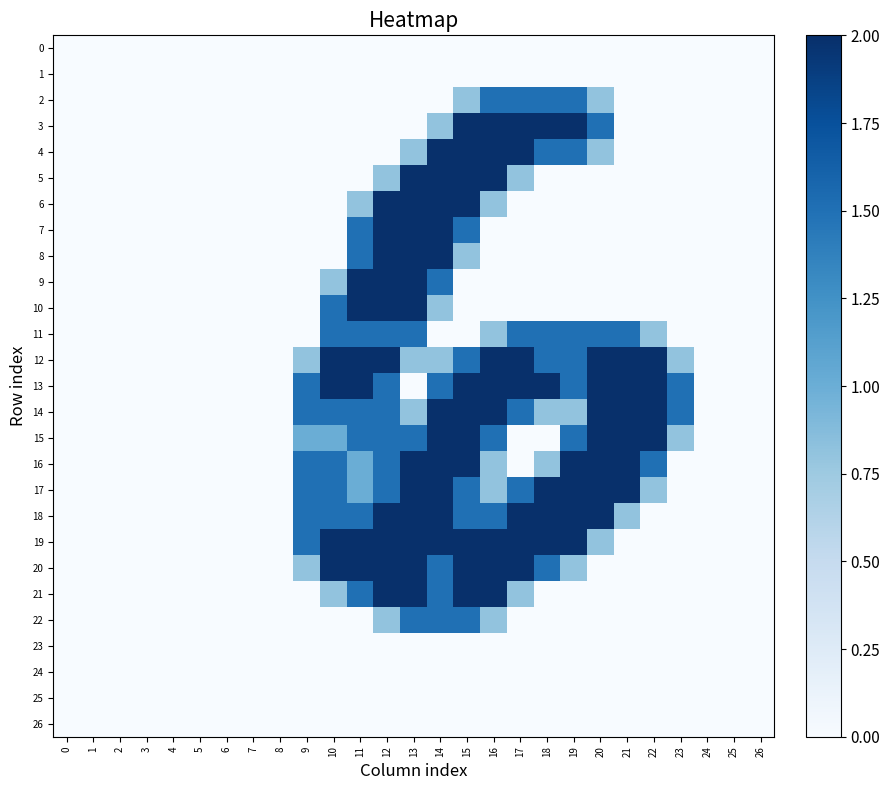

At how many categories does at least one series exceed 1?

15